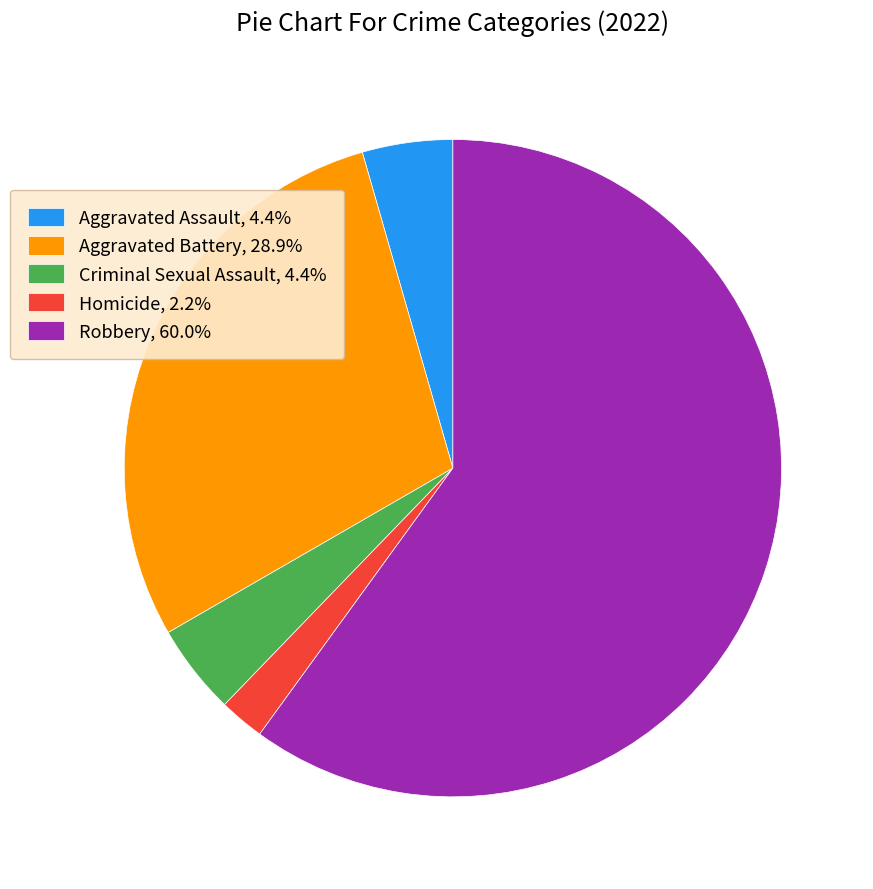

Which category has the biggest portion of the pie?

Robbery